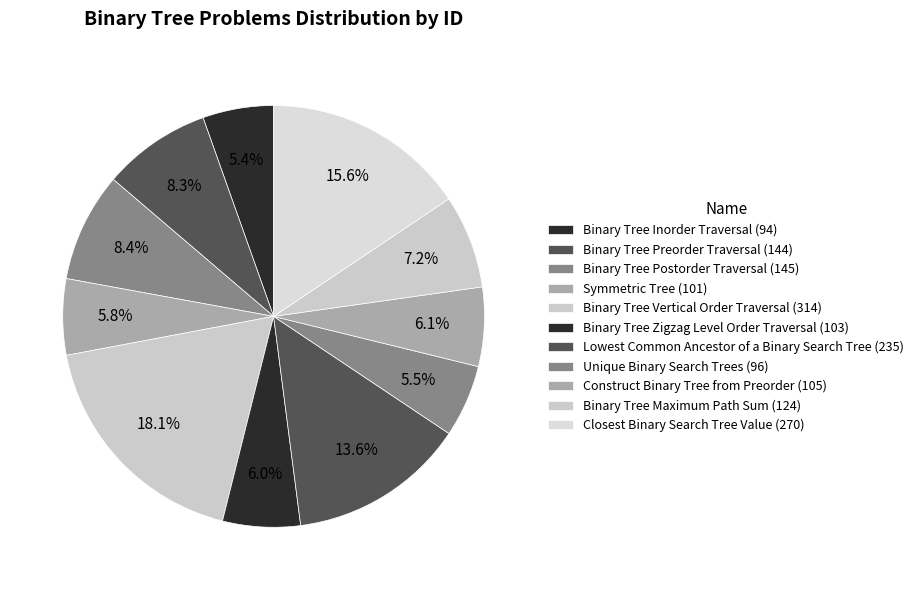

How many segments does this pie chart have?

11